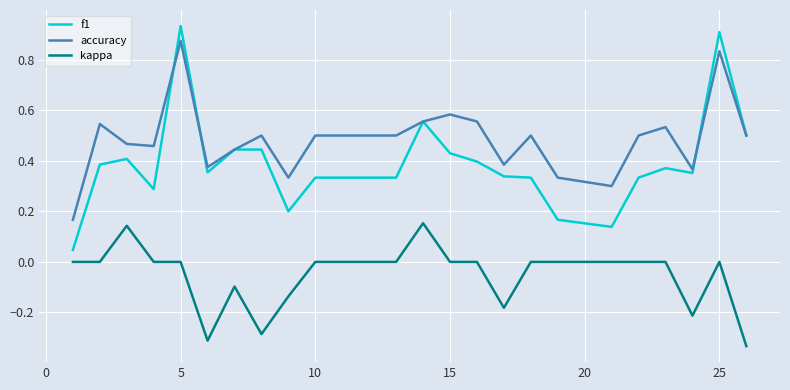

Is this an area chart (filled region under the line)?

No